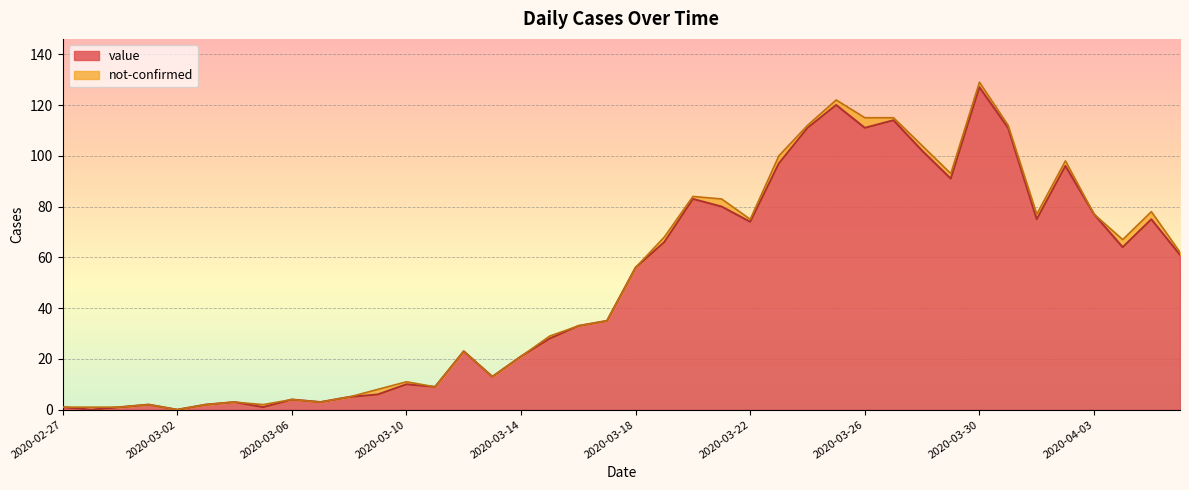

What is the label of the 36th point from the left?

2020-04-02